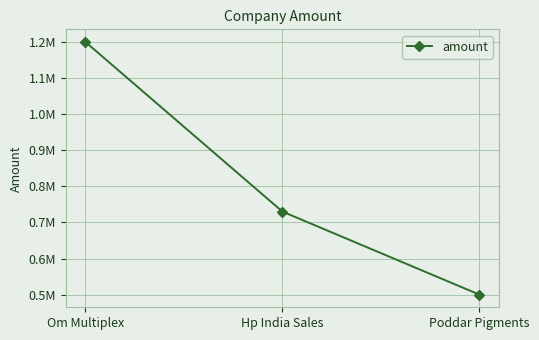

What is the greatest value displayed?

1200000